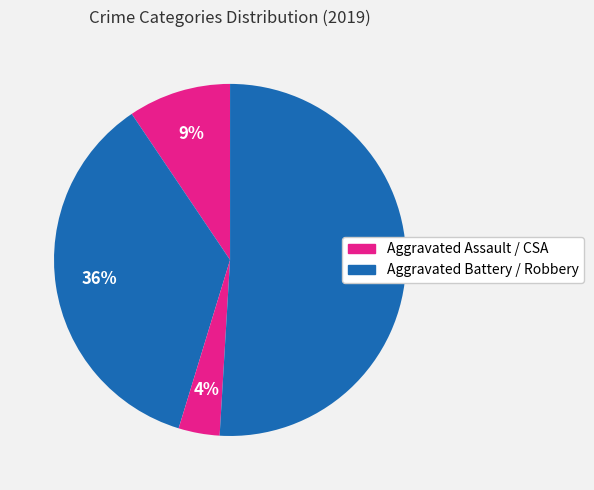

Count the number of slices in the pie.

4